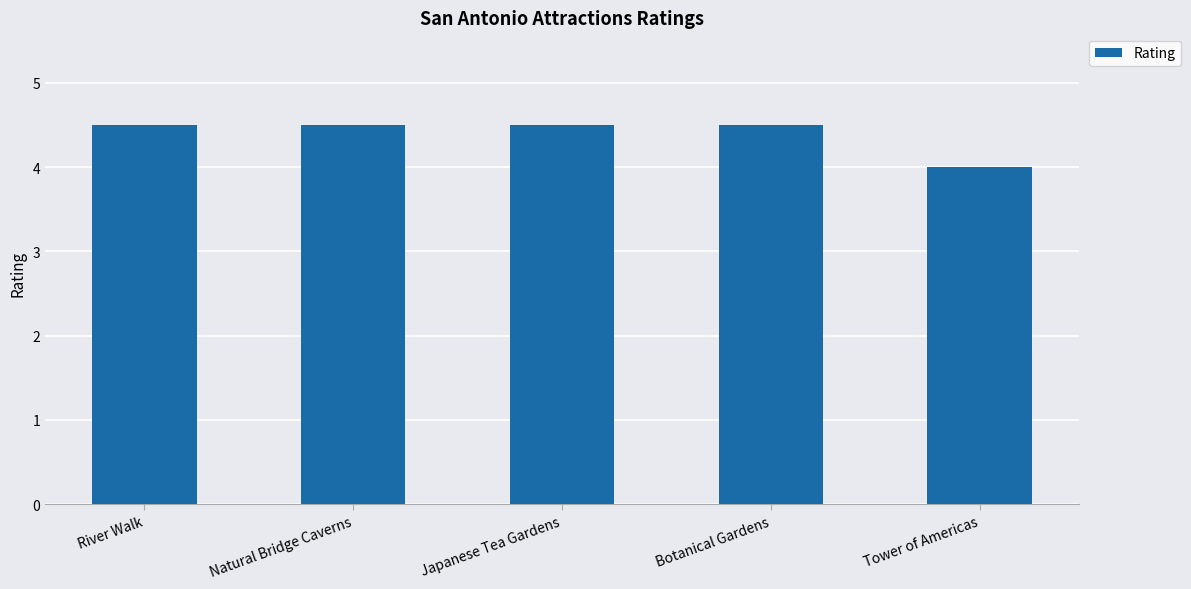

How many values exceed 4?

4